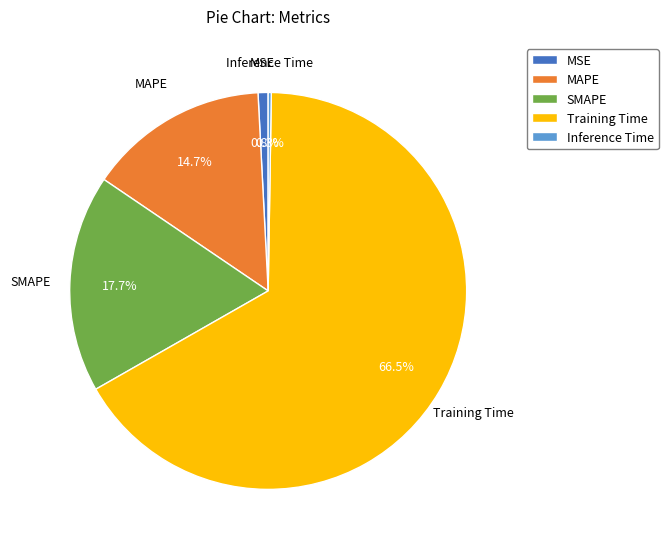

What is the majority slice?

Training Time